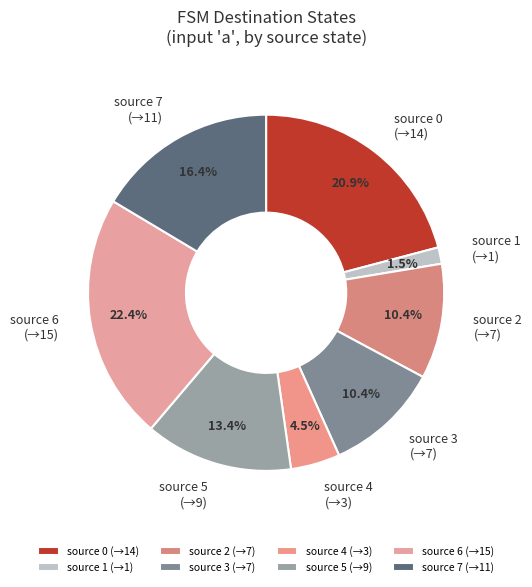

What is the smallest slice in the pie chart?

source 1 (→1)